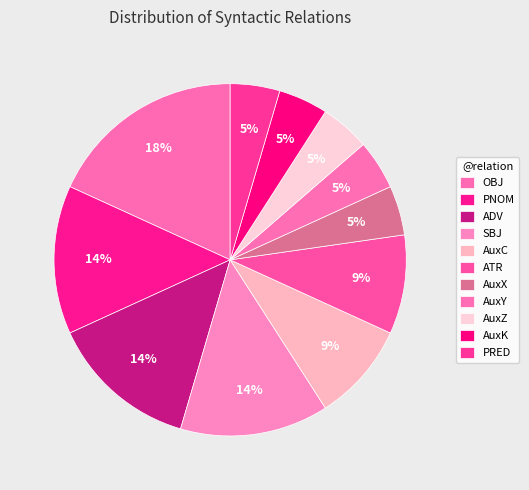

What percentage is NOT represented by ATR?

90.0%